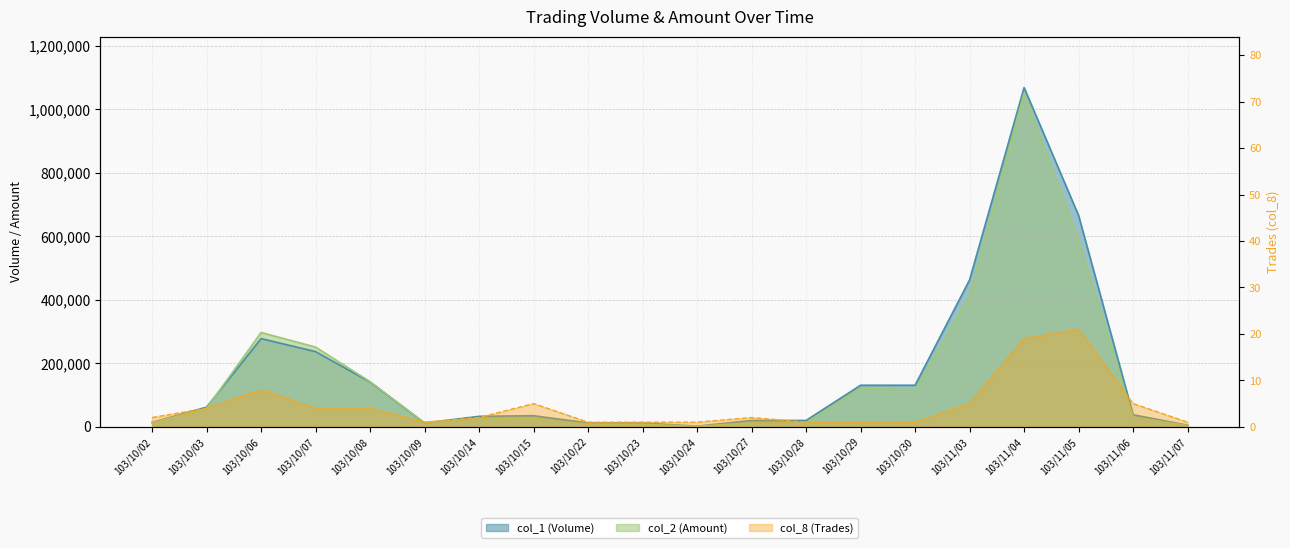

Which series changed the most between 103/10/06 and 103/10/29?

col_2 (Amount)